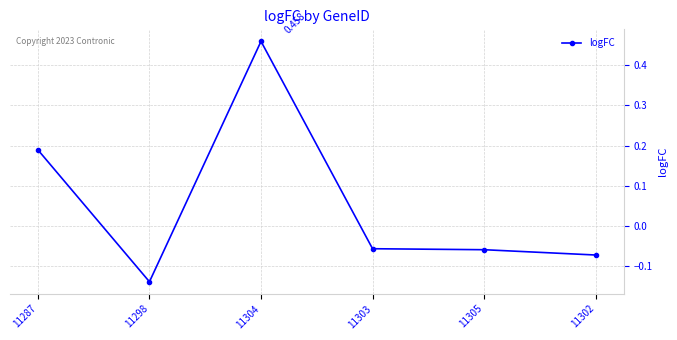

How many points are higher than both their immediate neighbors (excluding endpoints)?

1